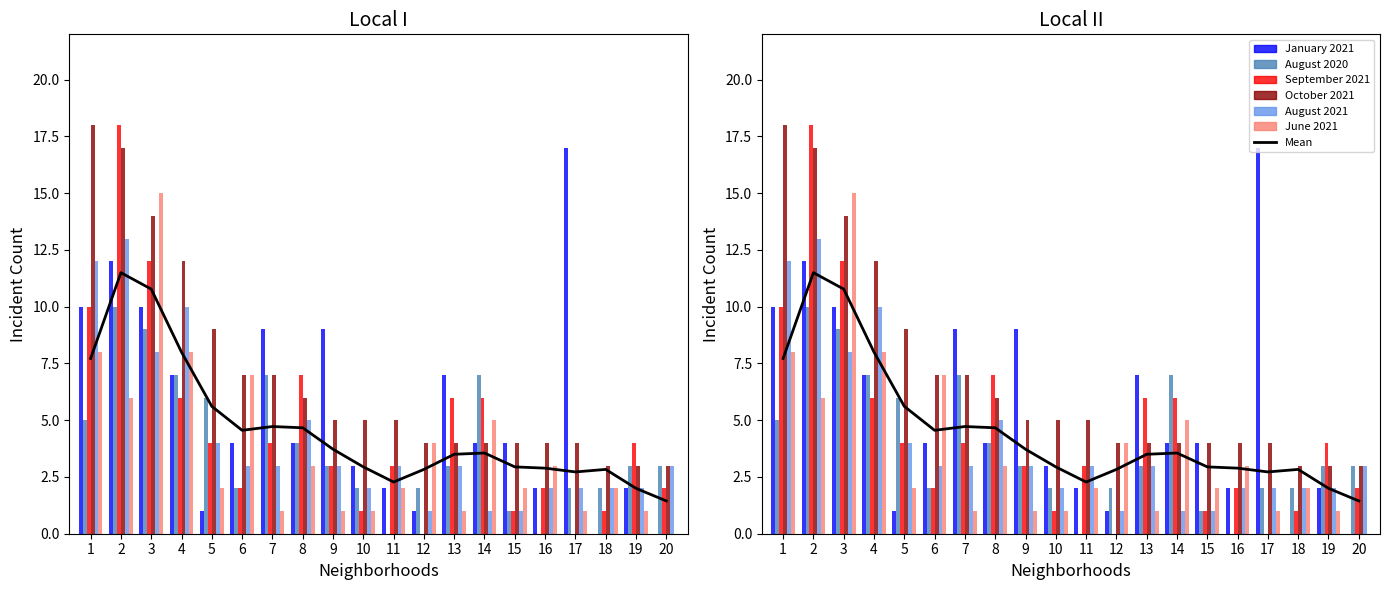

How many values in the June 2021 series are below 2?

7